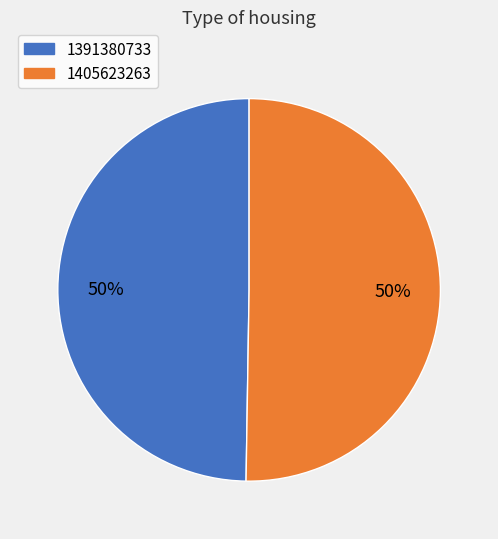

Do 1391380733 and 1405623263 together represent more than half of the pie?

Yes